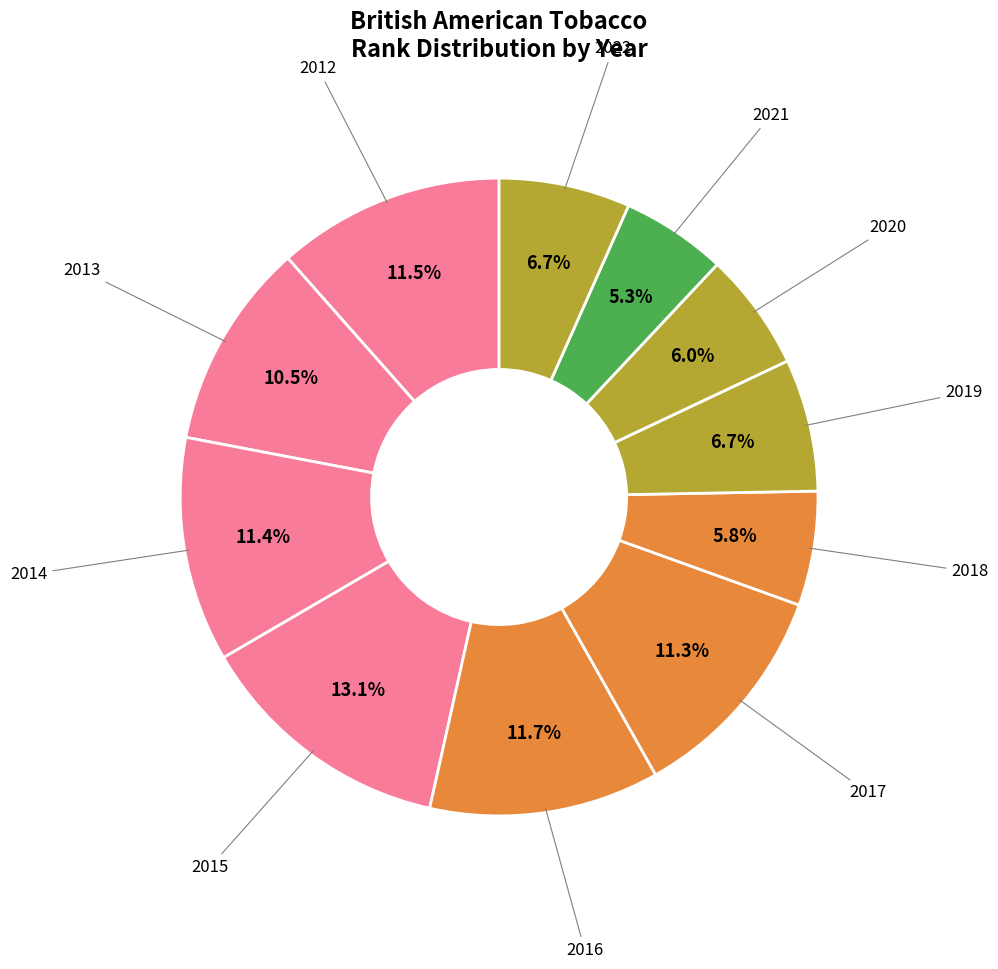

Approximately how many times larger is the value at 2020 compared to 2019?

0.9